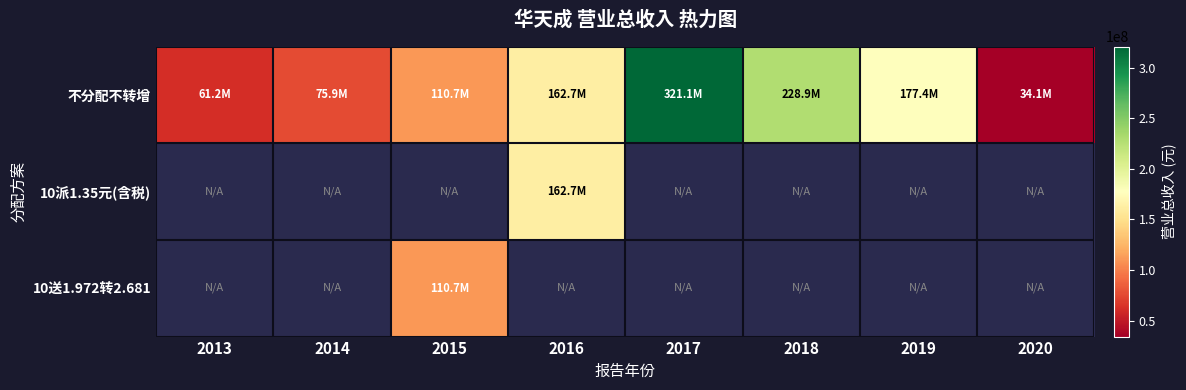

At how many categories does at least one series exceed 167895833?

3